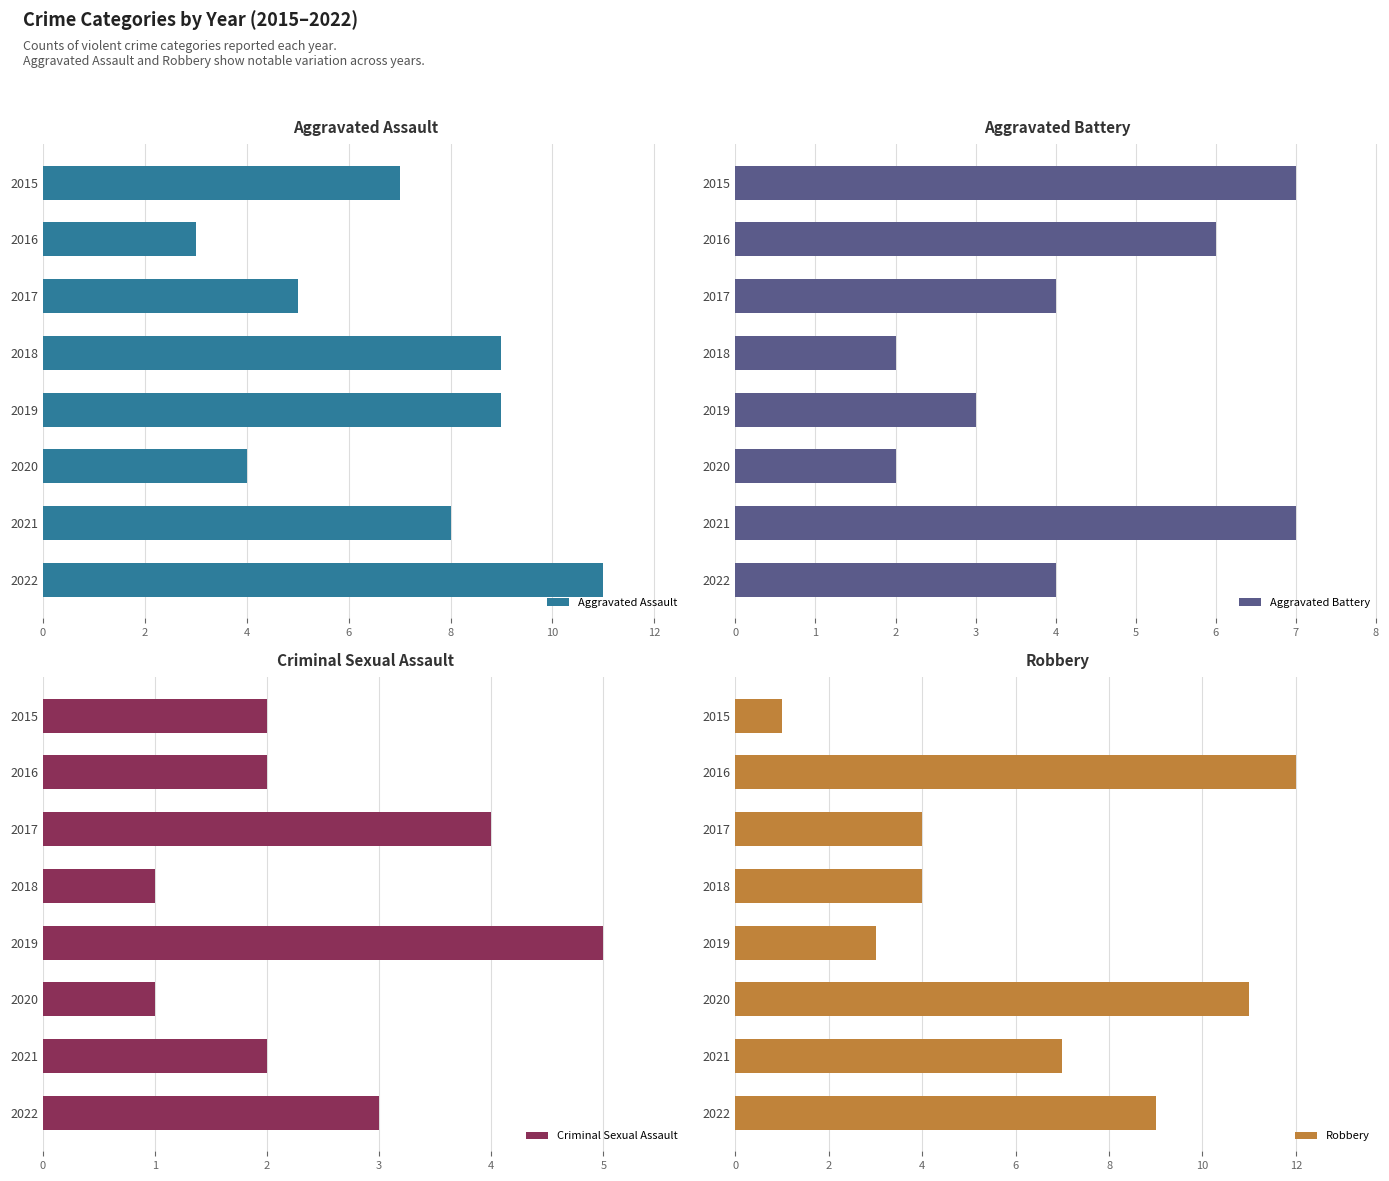

At which label does Aggravated Assault reach its minimum?

2016